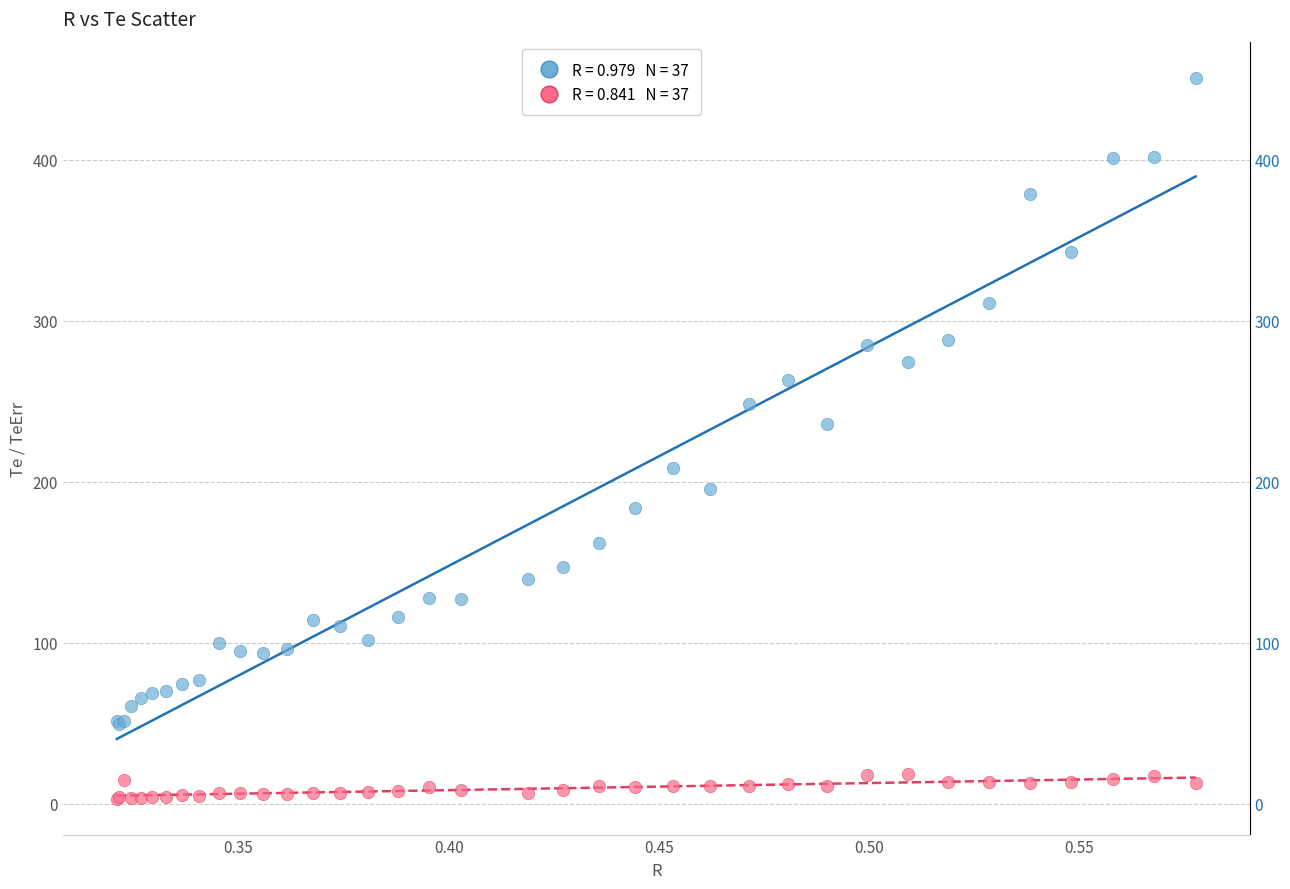

Across all series, what Y value is closest to 227?

235.6